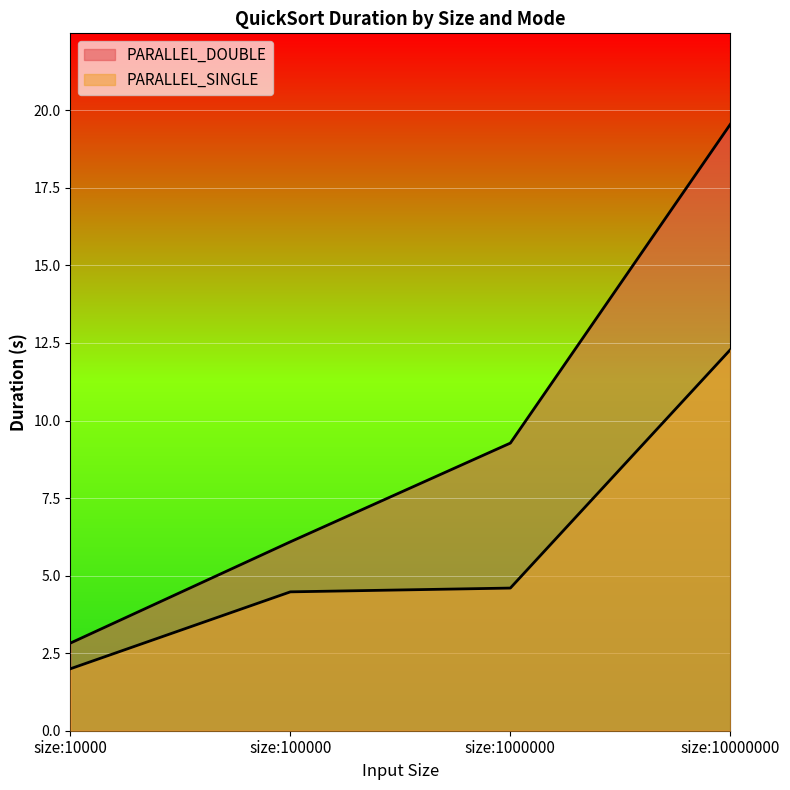

The value of PARALLEL_DOUBLE at size:10000 is 2.0. True or false?

False